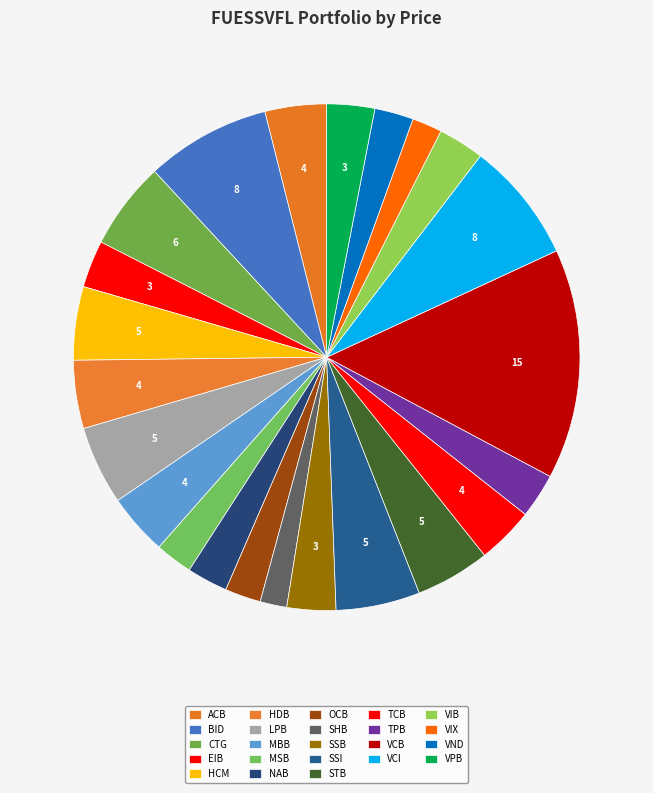

Is there any slice that represents more than half of the pie?

No